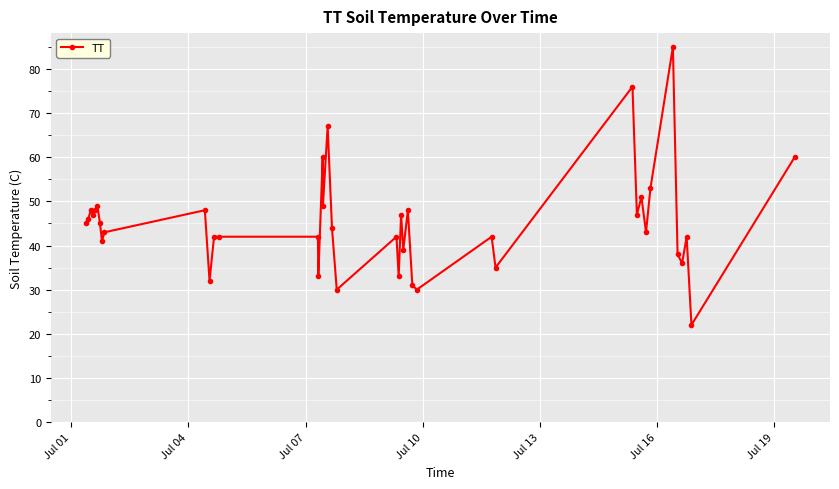

Is this an area chart (filled region under the line)?

No